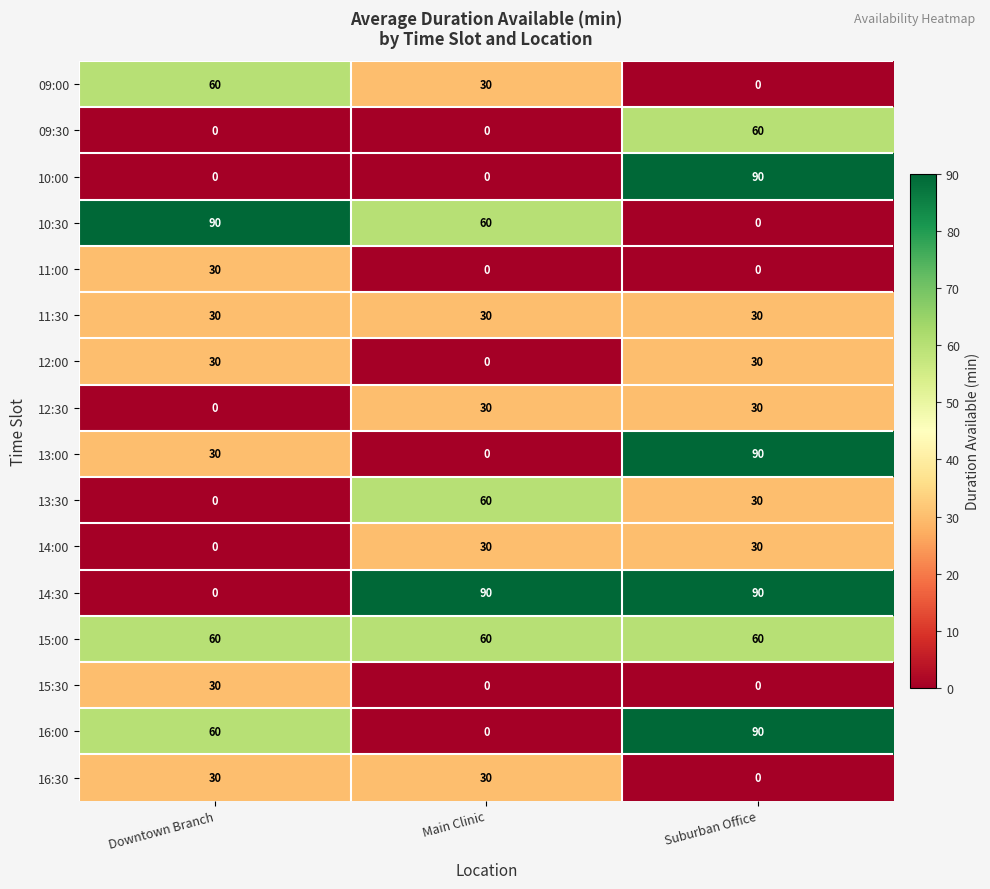

List the labels in order of 16:00 value, largest first.

Suburban Office, Downtown Branch, Main Clinic